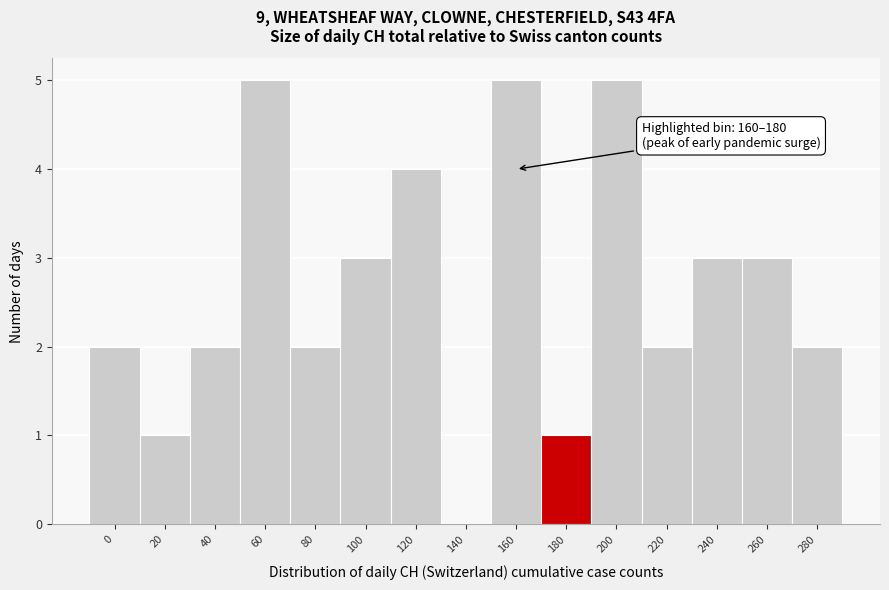

Reading left to right, extract all data points from this chart.

0=2	20=1	40=2	60=5	80=2	100=3	120=4	140=0	160=5	180=1	200=5	220=2	240=3	260=3	280=2